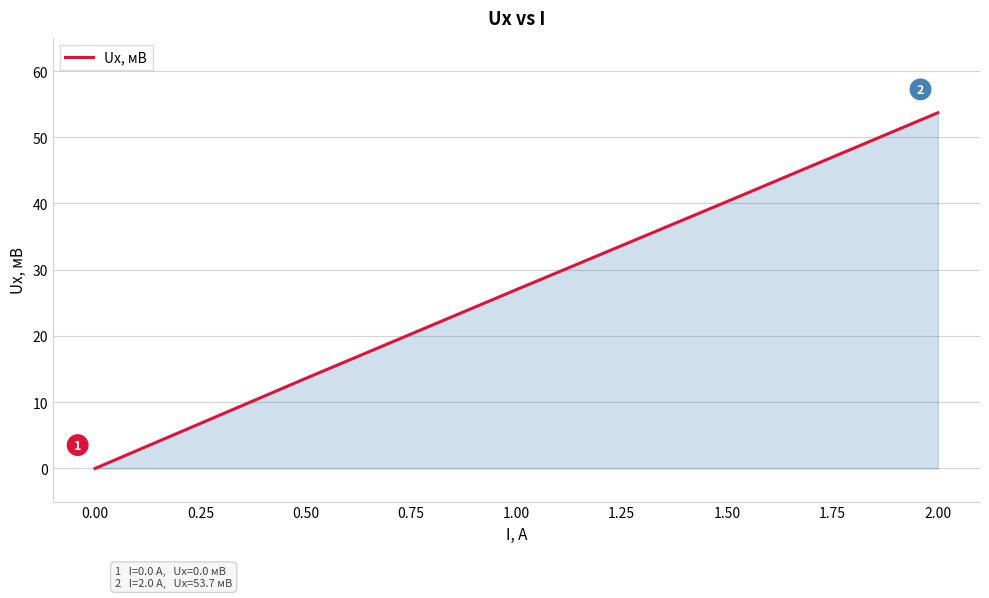

Rank the categories by value from lowest to highest.

0.00, 0.50, 1.00, 1.50, 2.00